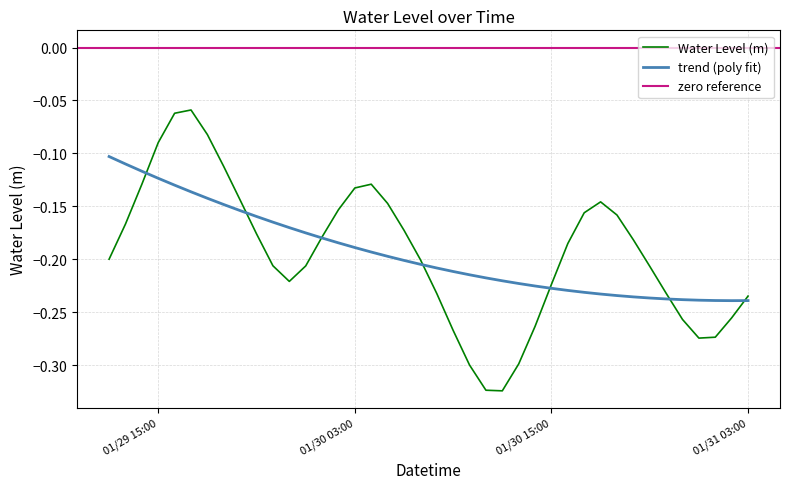

Is it true that the value at 2023-01-29 14:00:00 is -0.2?

False